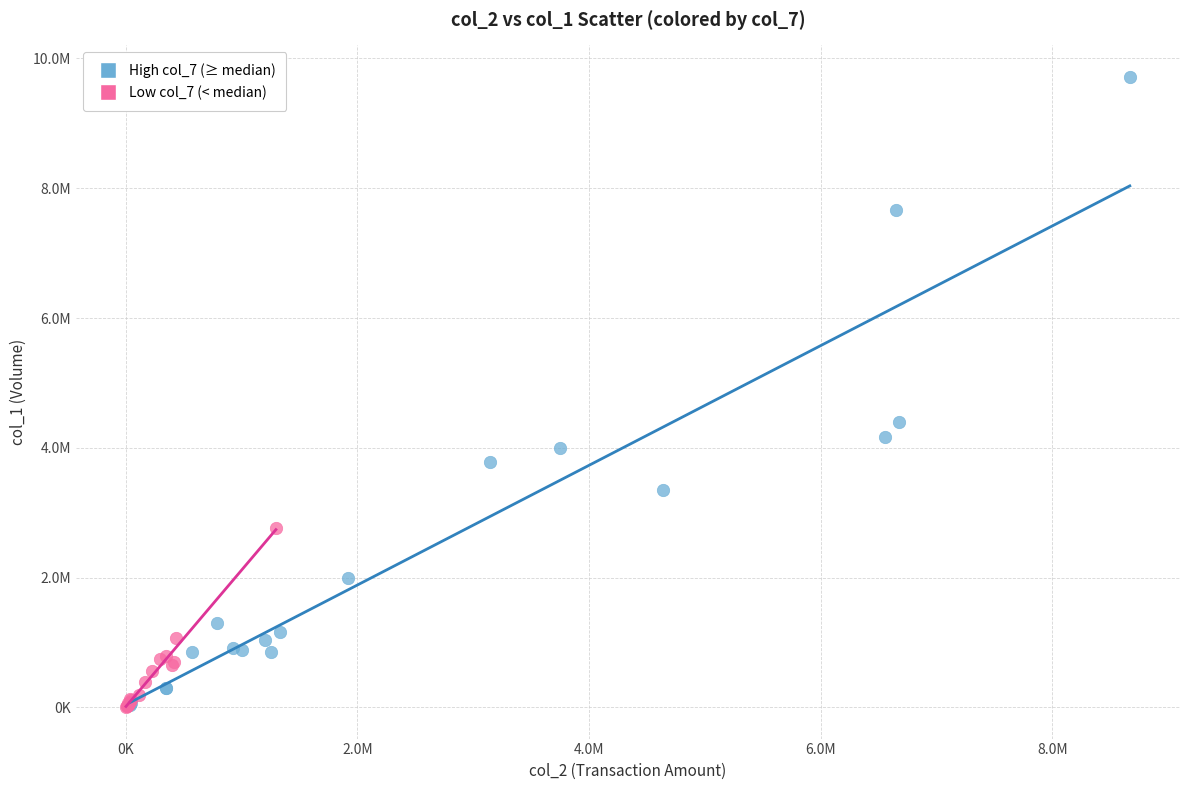

What are all the series names shown in the legend?

High col_7 (≥ median), Low col_7 (< median)